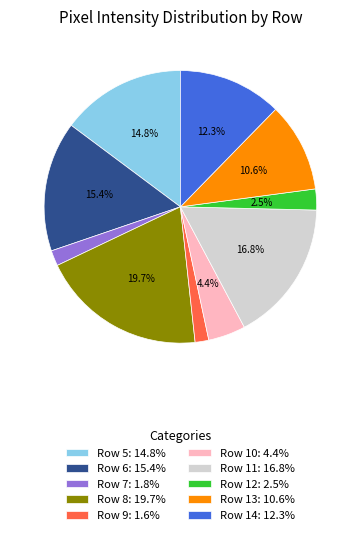

How many segments does this pie chart have?

10